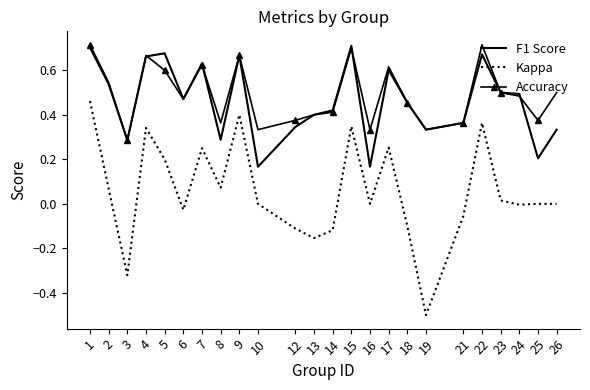

What is the total value across all series at 2?

1.2